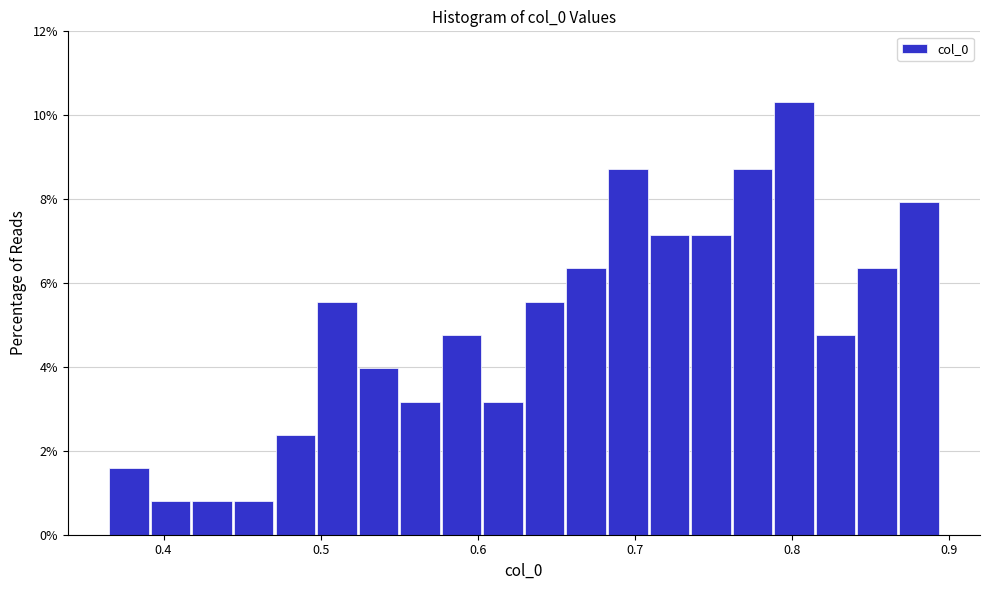

Read against the x-axis, roughly where is the centre of the tallest bar?

0.80